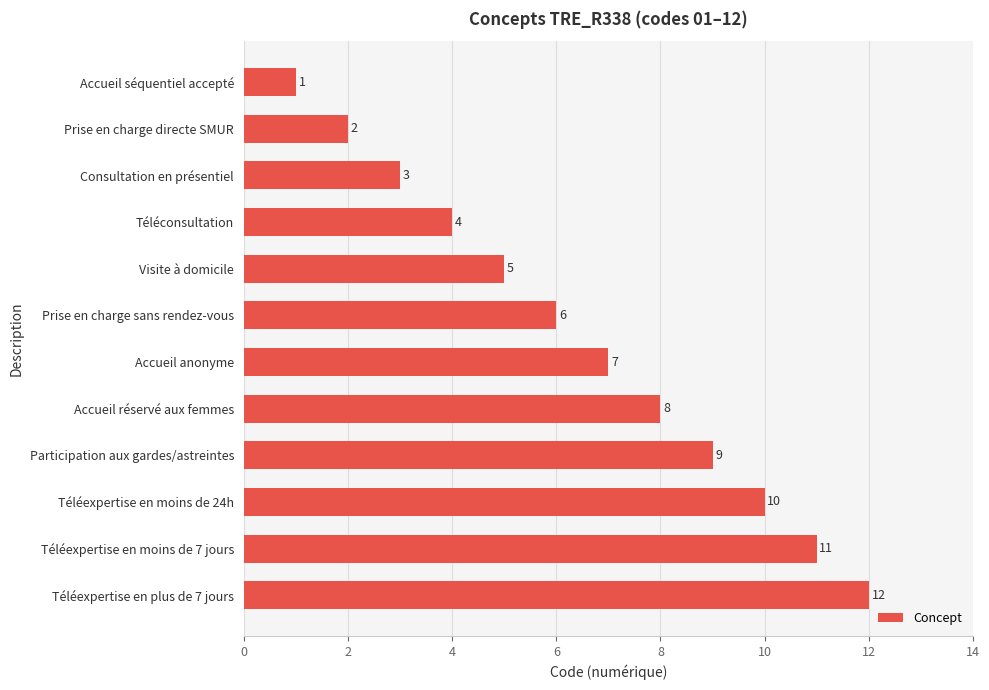

What is the difference between the maximum and minimum values?

11